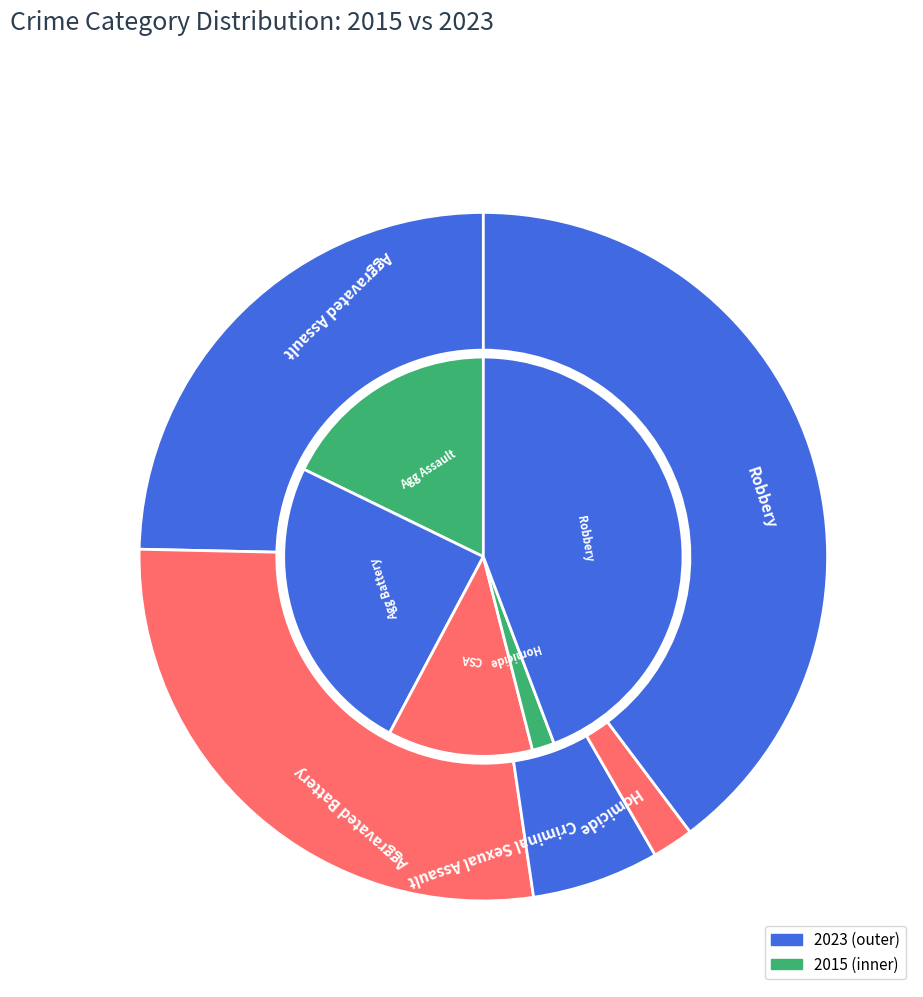

How many segments does this pie chart have?

5